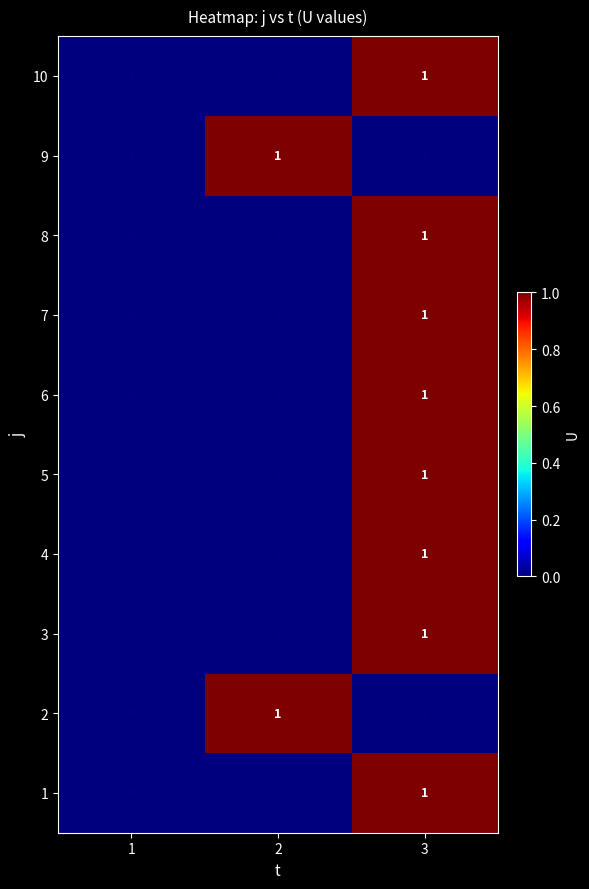

At which category is the sum across all series the highest?

3